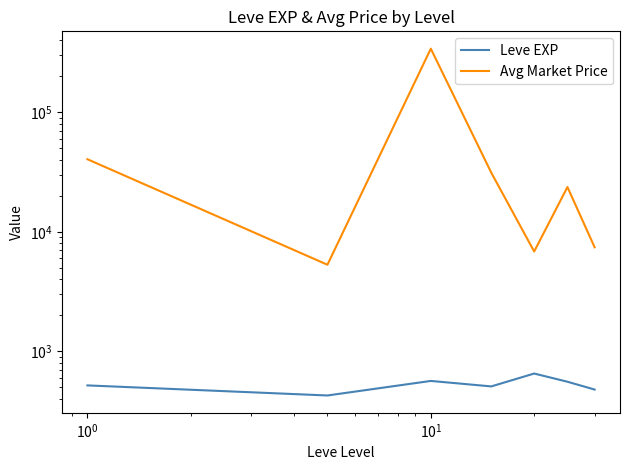

True or false: Leve EXP and Avg Market Price intersect in this chart.

False